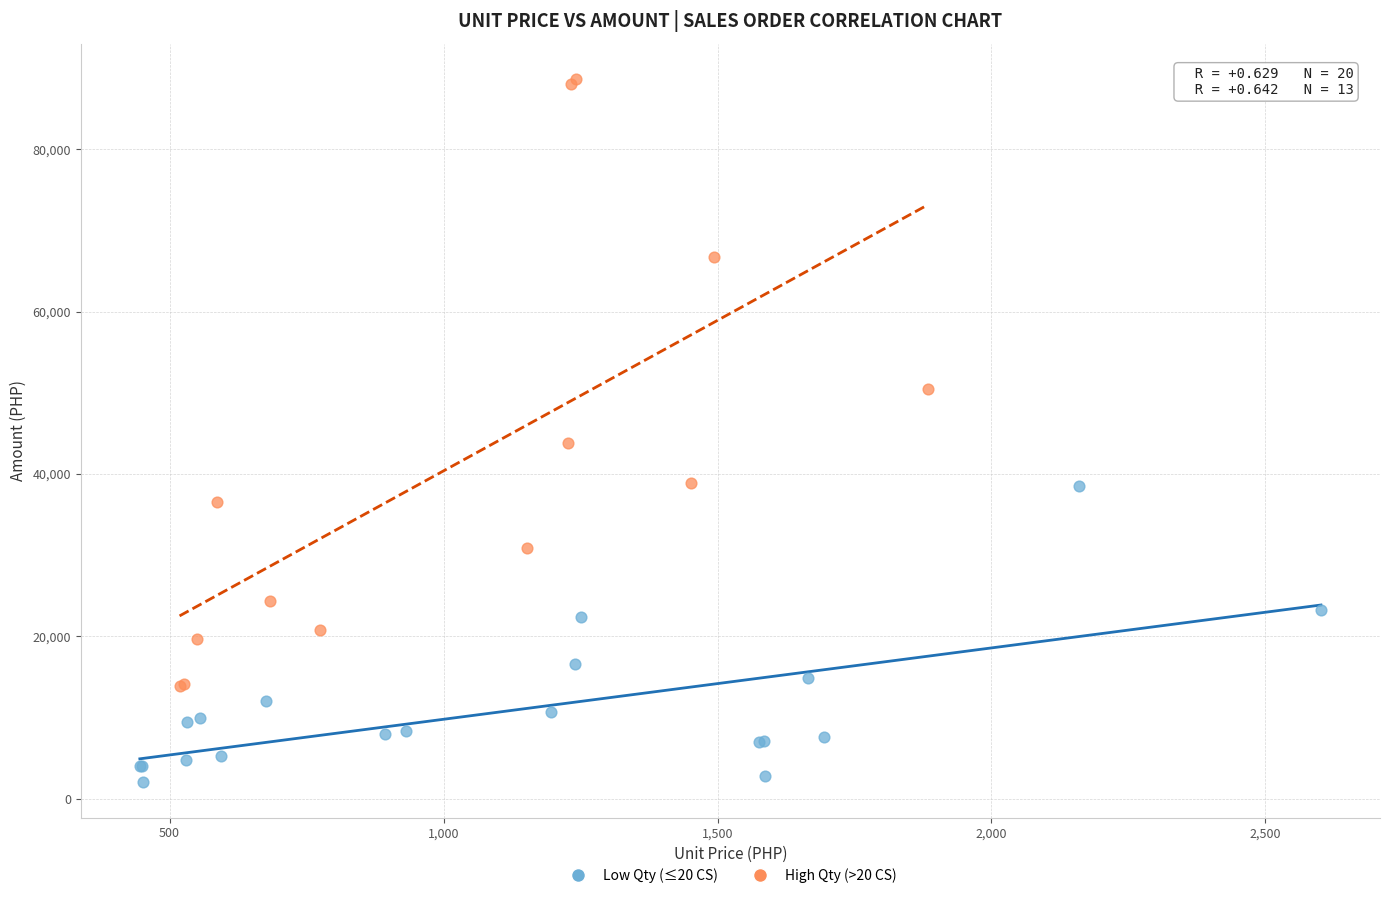

Which series has the widest spread of Y values?

High Qty (>20 CS)